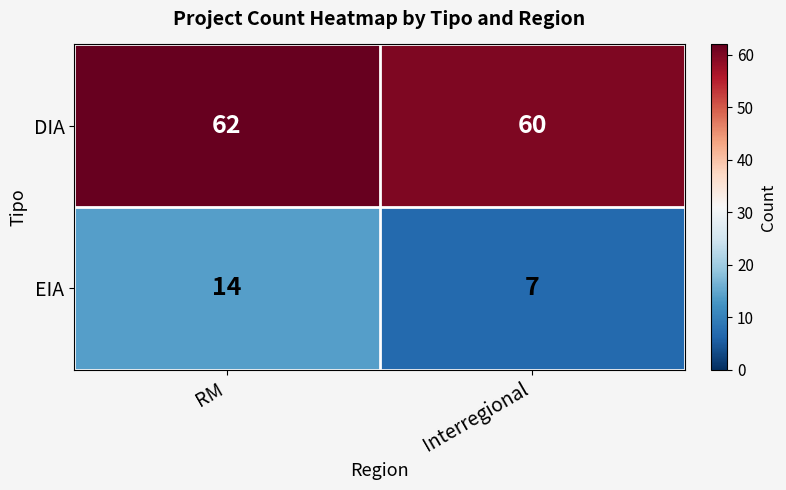

At how many categories does at least one series exceed 50?

2